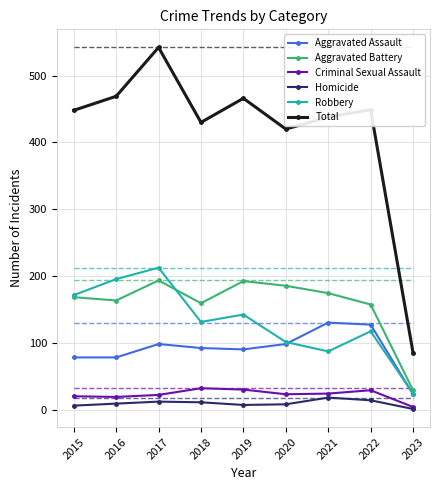

Which series changed the most between 2016 and 2020?

Robbery